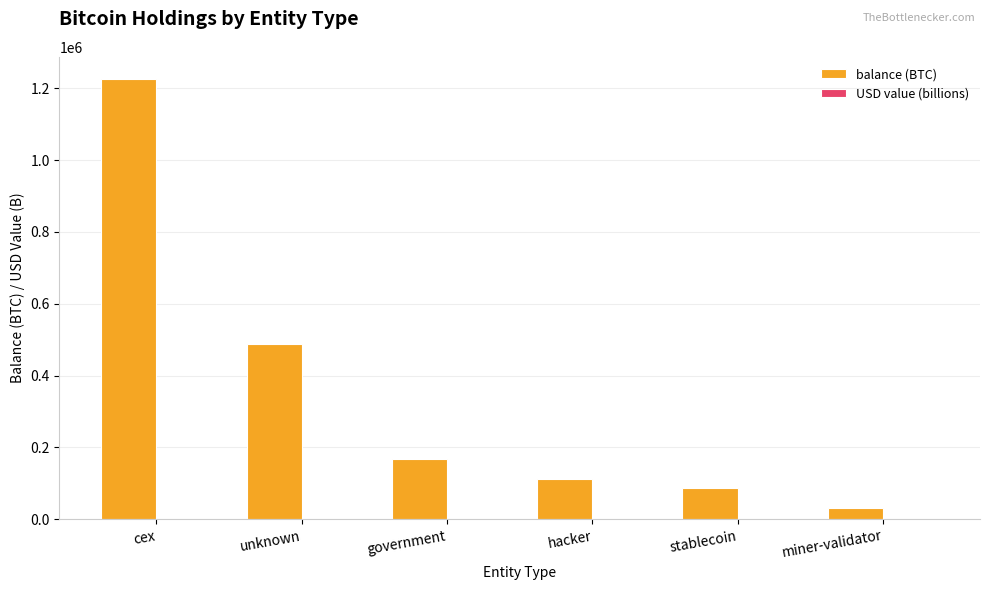

Between unknown and miner-validator, which series saw the biggest shift?

balance (BTC)